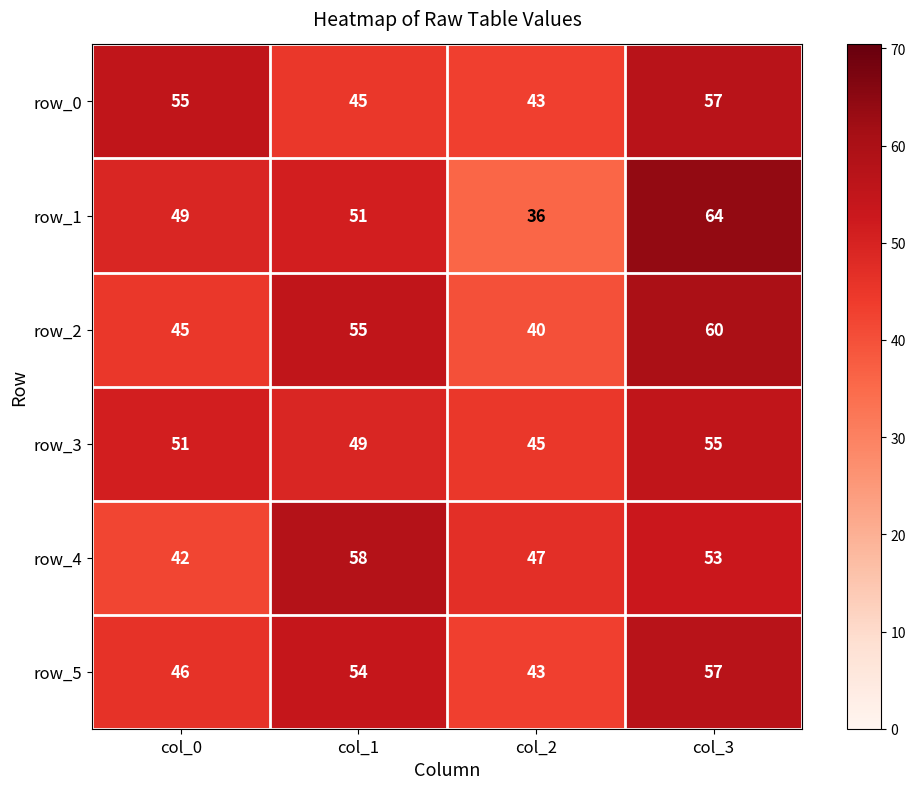

Is it true that row_0 equals 55 at col_0?

True